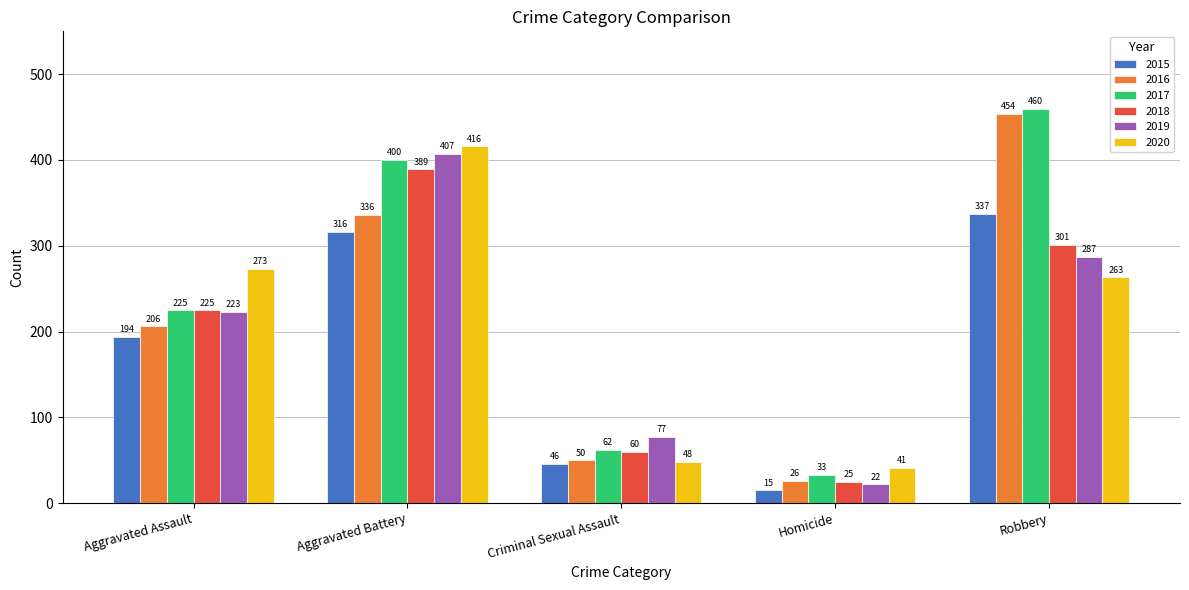

What is the smallest value displayed?

15